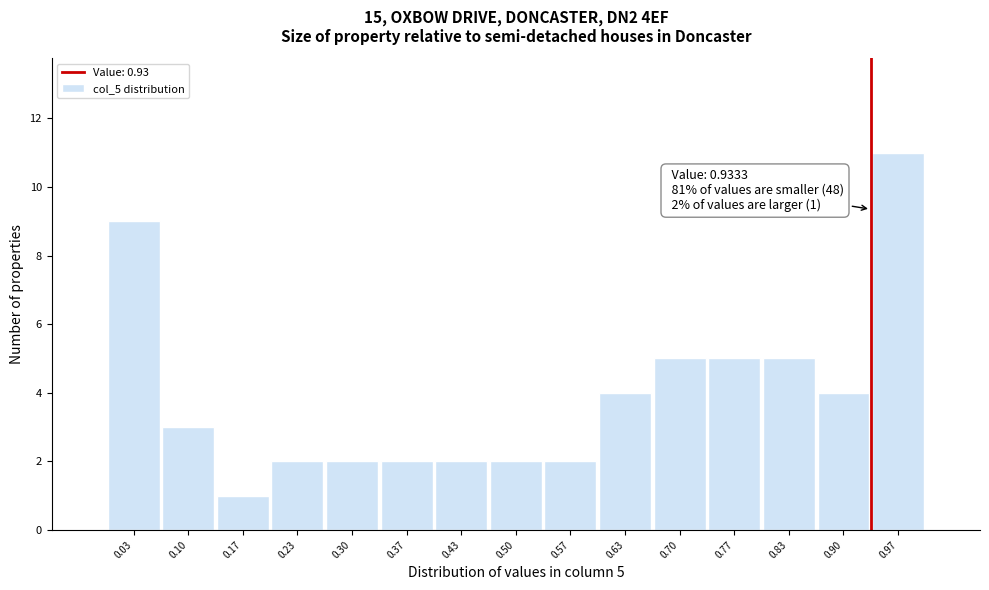

Which range on the x-axis has the tallest bar?

0.93 to 1.00